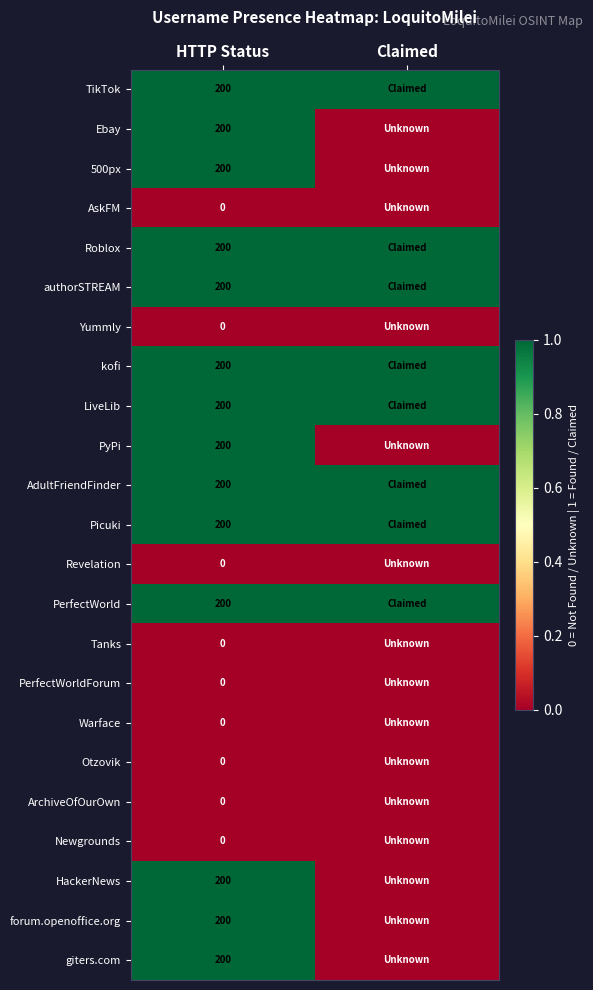

At how many categories does at least one series exceed 0?

2